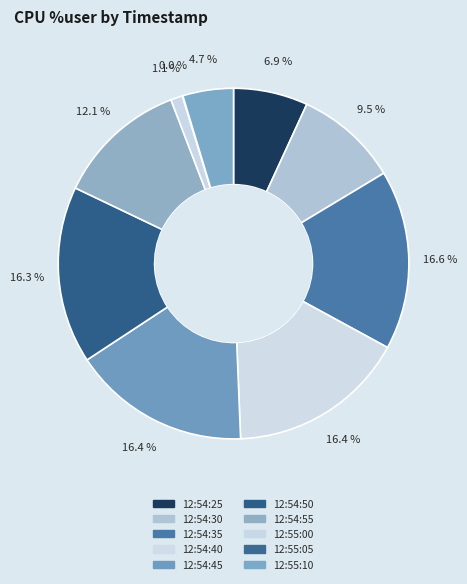

True or false: 12:54:30 accounts for 10% of the total.

True